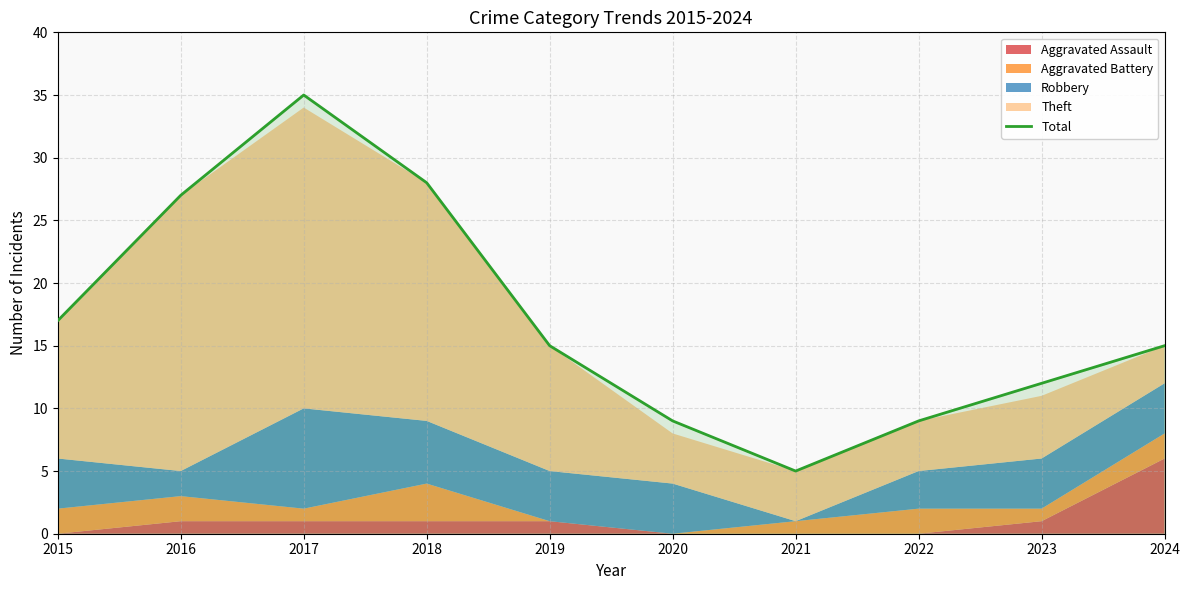

At which category does the data reach its first local peak?

2017